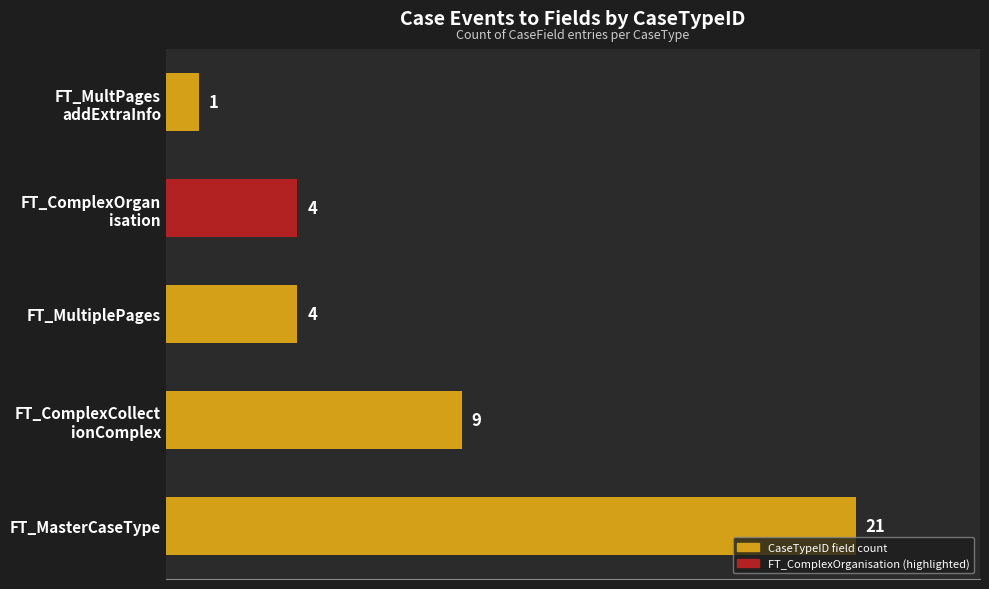

True or false: the data shows 21 at FT_MasterCaseType.

True